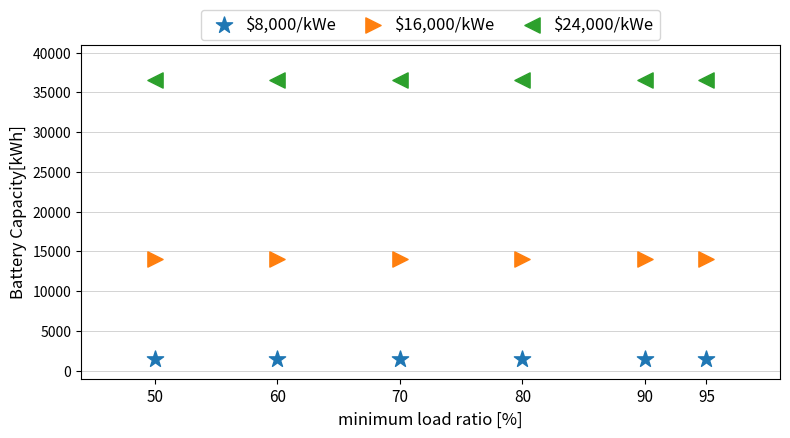

Which series contains the lowest Y value?

$8,000/kWe